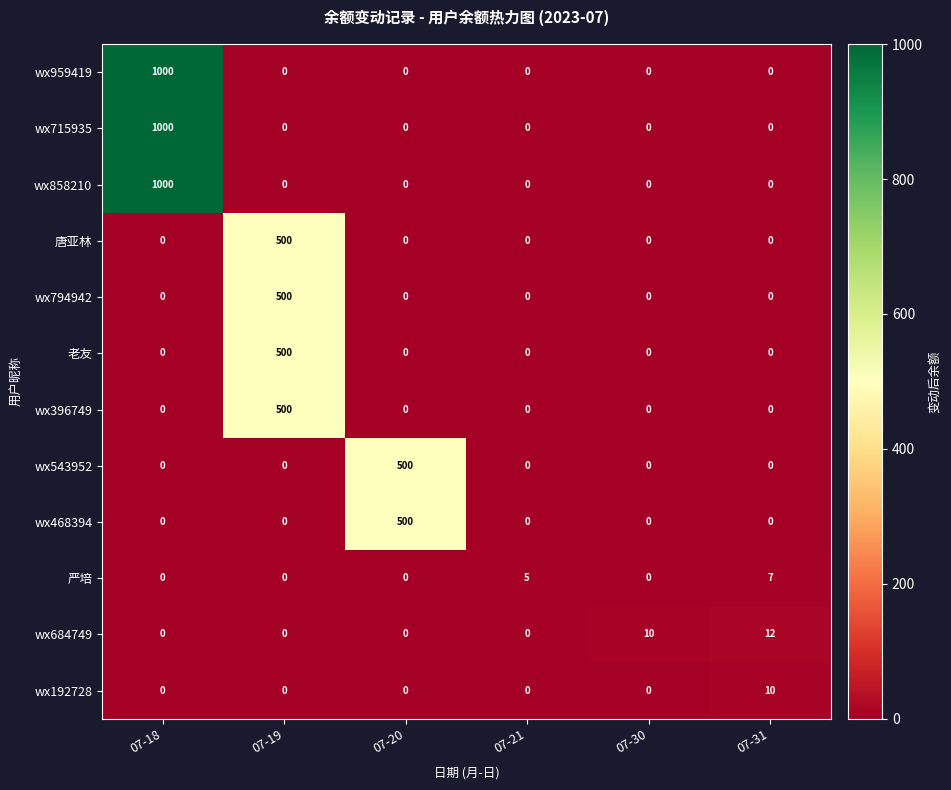

What is the sum of all wx715935 values?

1000